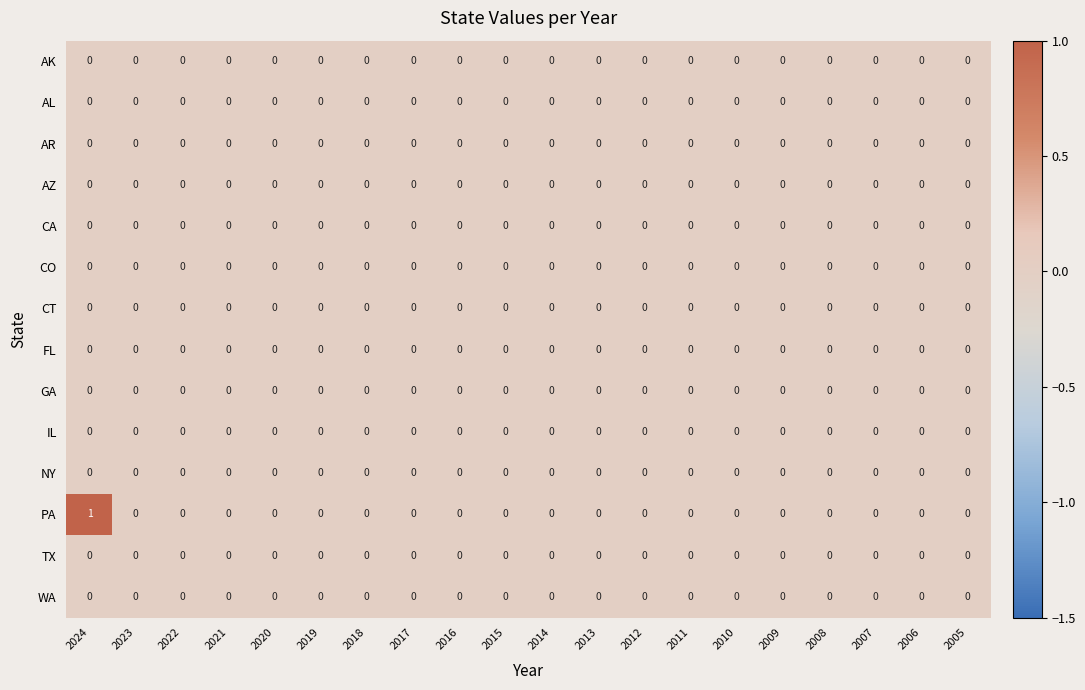

What is the difference between the highest and lowest values at 2024?

1